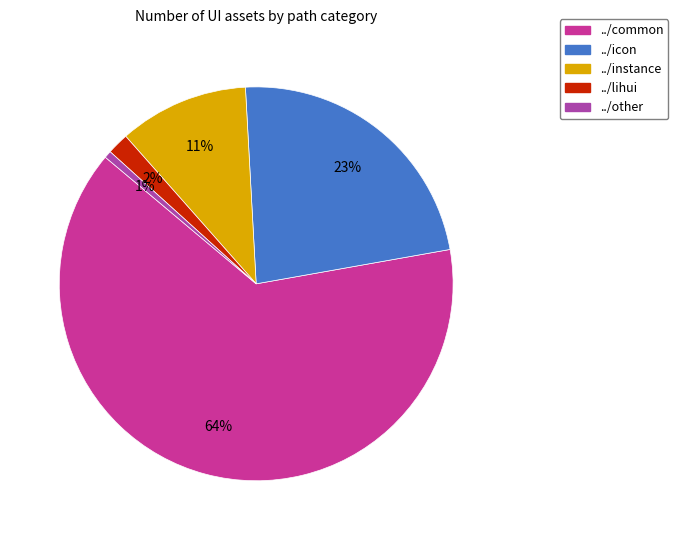

Does ../lihui account for over 50% of the chart?

No